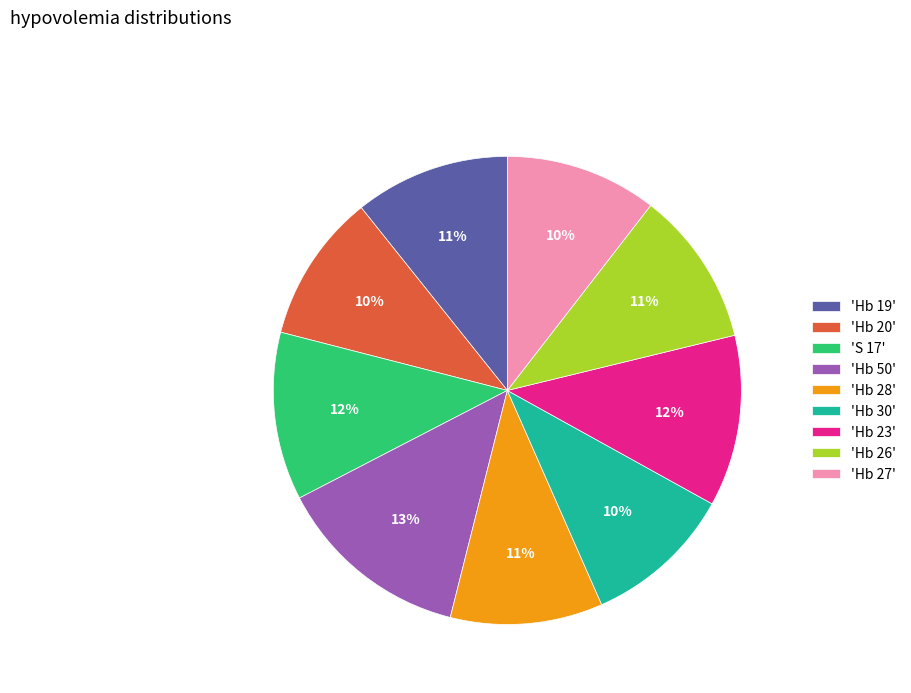

To the nearest percent, what is the average slice percentage?

11%